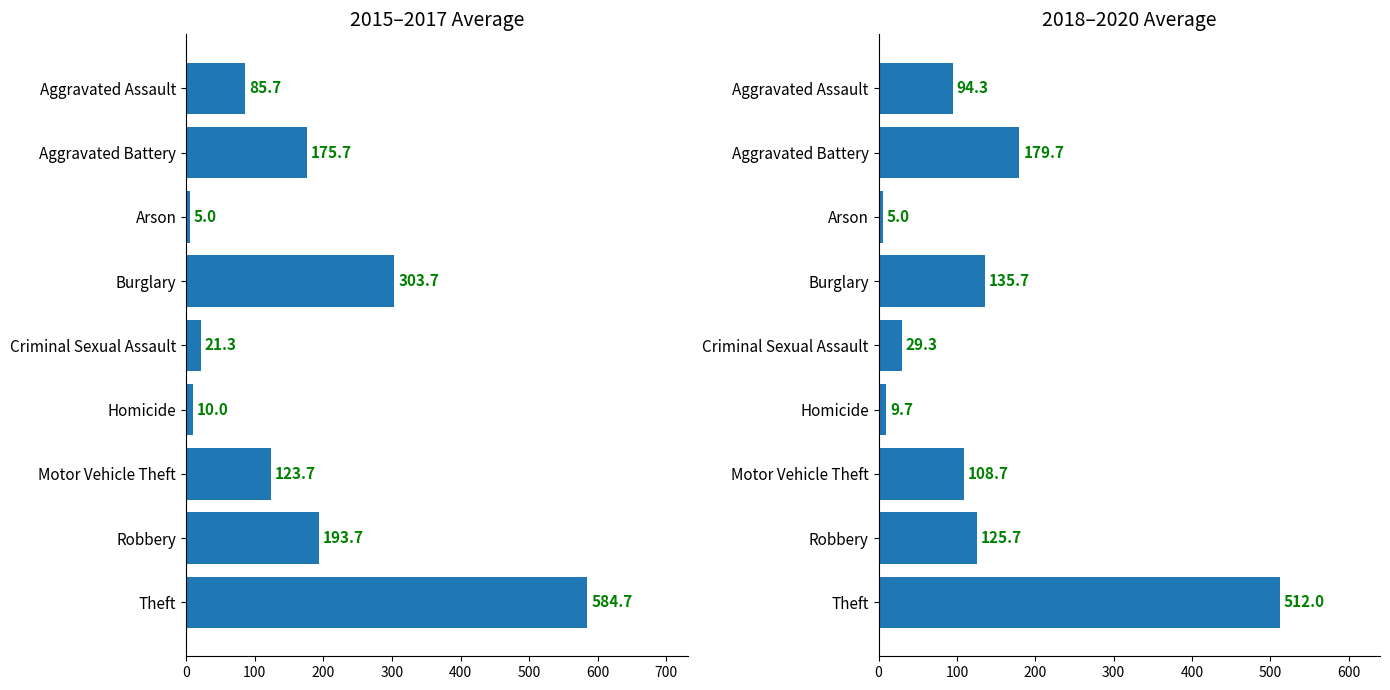

What is the spread (max minus min) of values at Aggravated Assault?

8.7